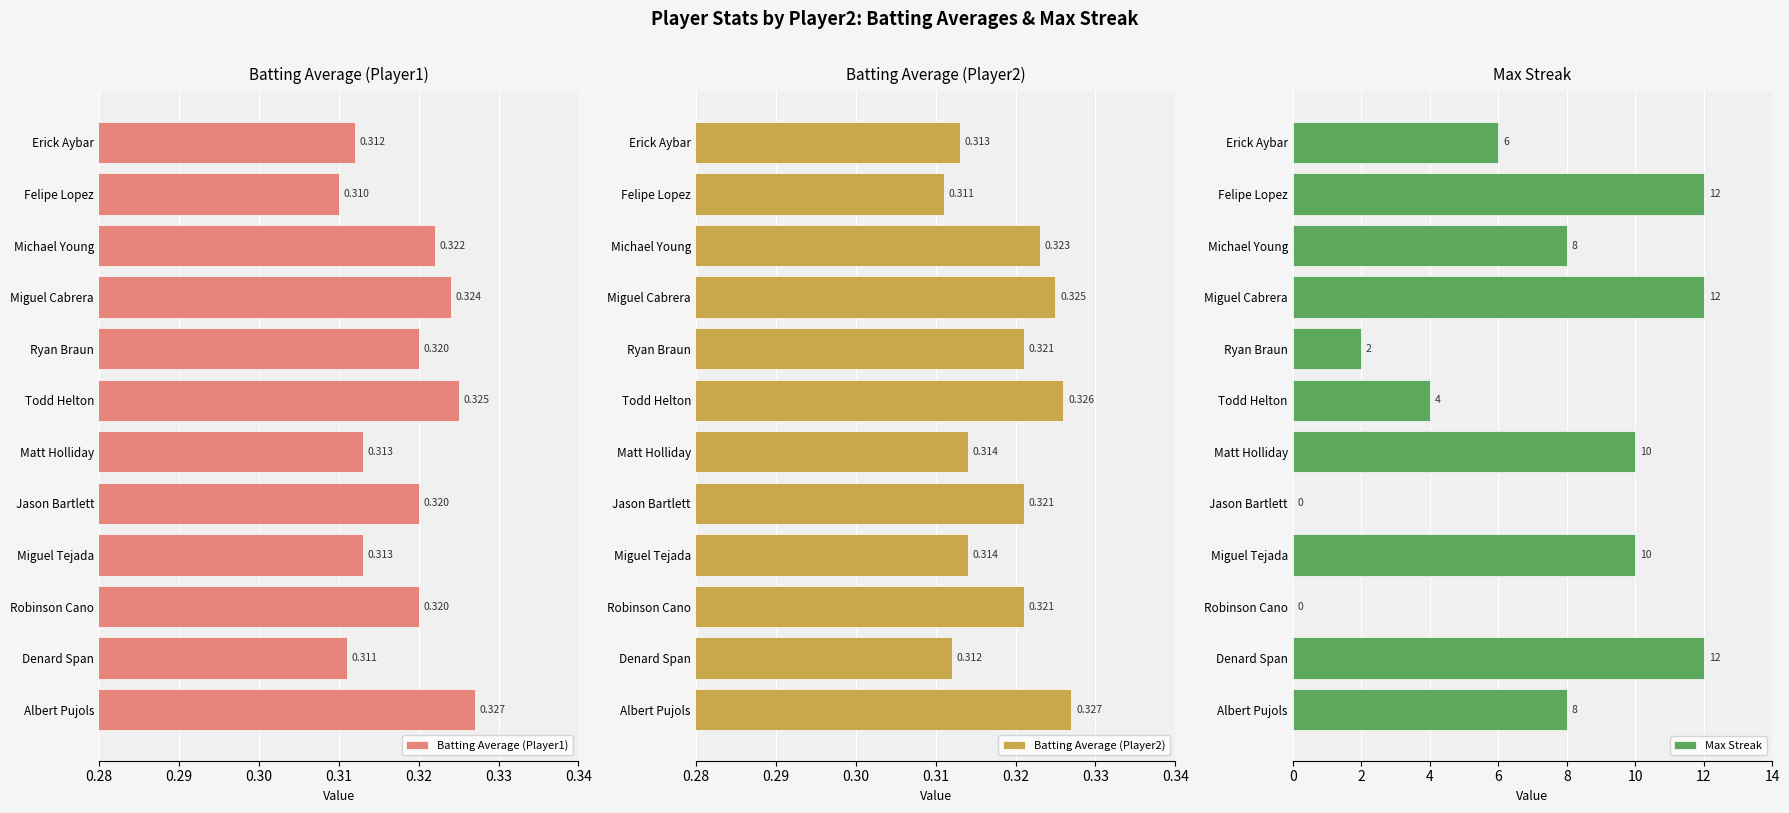

Where is Batting Average (Player1) nearest to the value 0?

Felipe Lopez